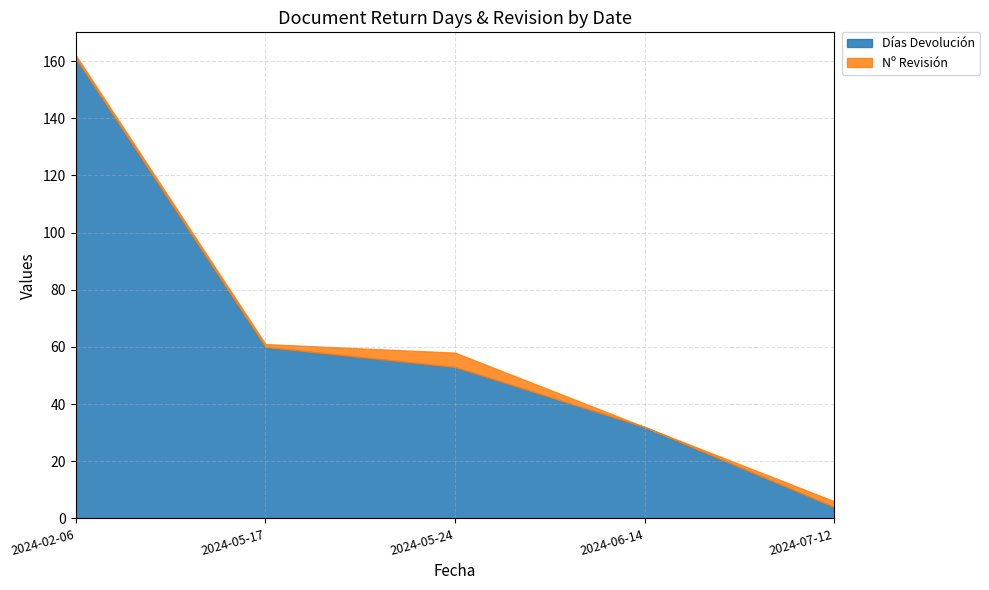

At which label does Días Devolución first exceed 53?

2024-02-06